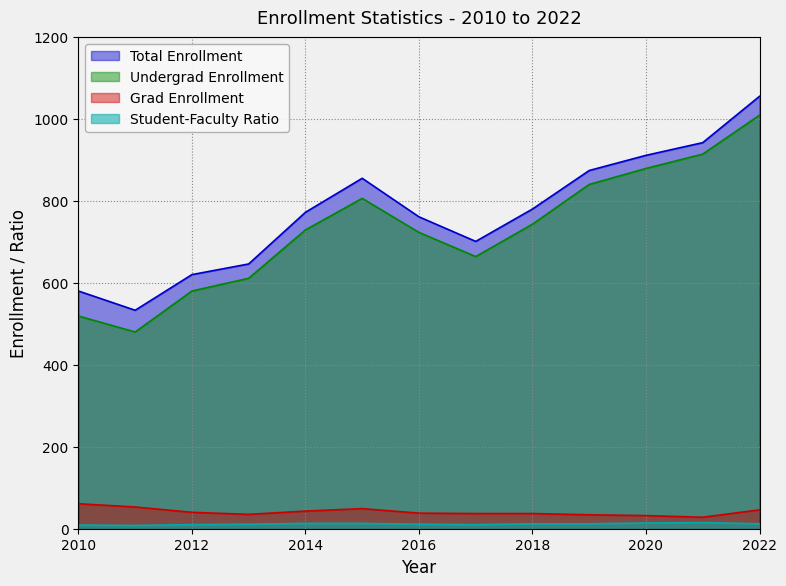

At which label does gradEnrollment first exceed 38?

2010